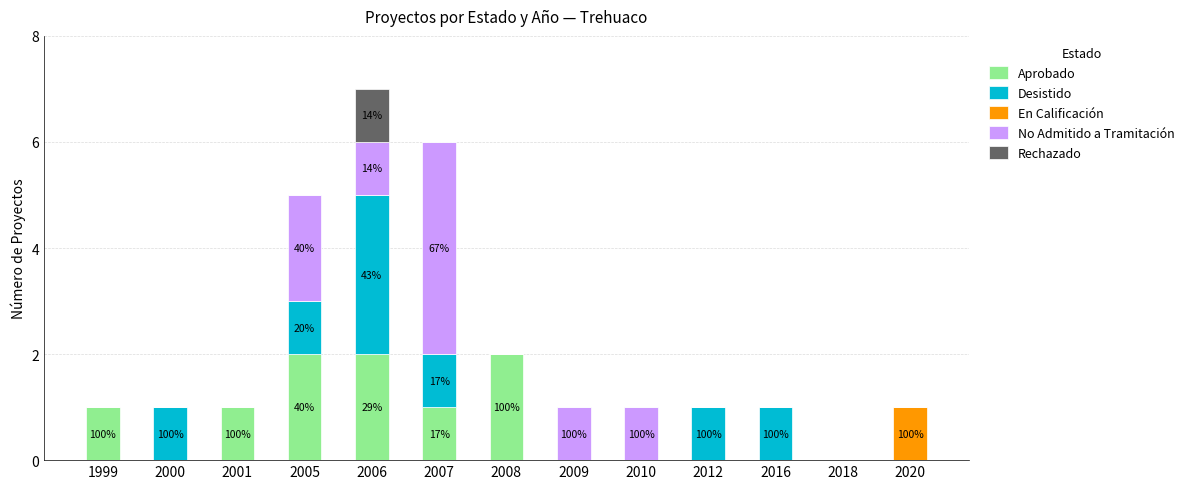

At which category is the sum across all series the highest?

2006